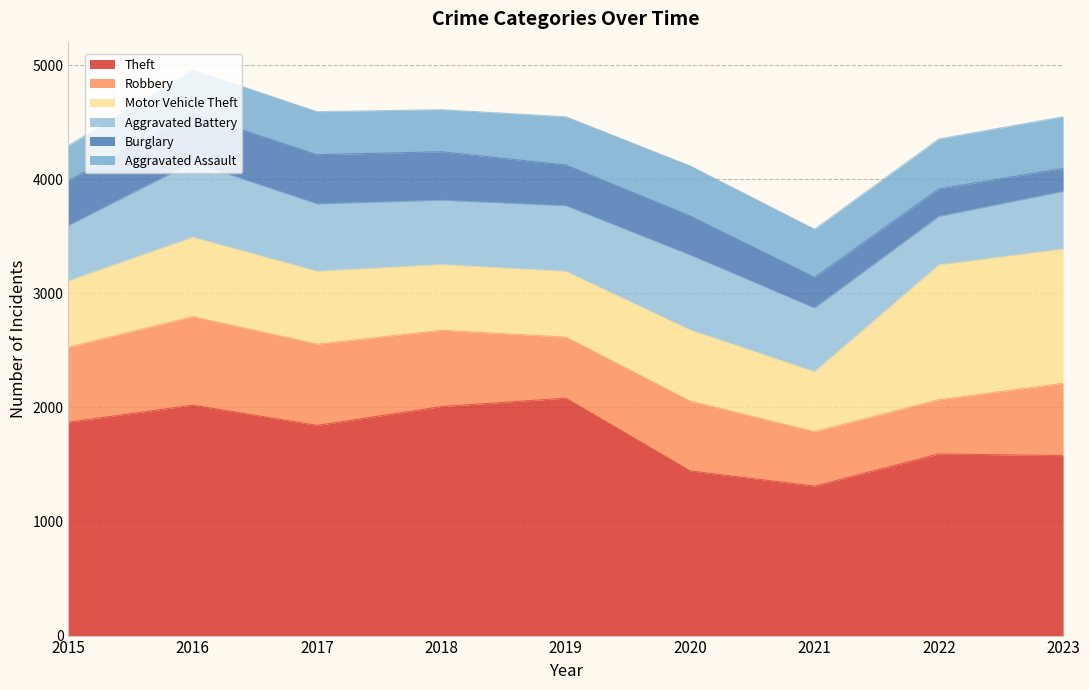

What is the maximum value for Burglary?

432